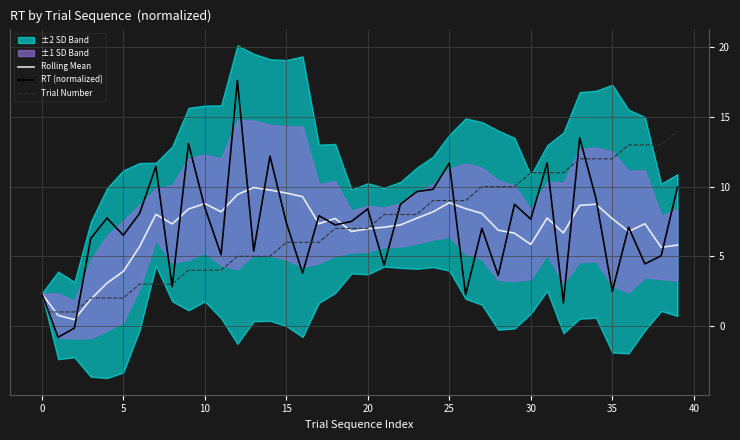

Which series has the largest total across all categories?

RT (normalized)